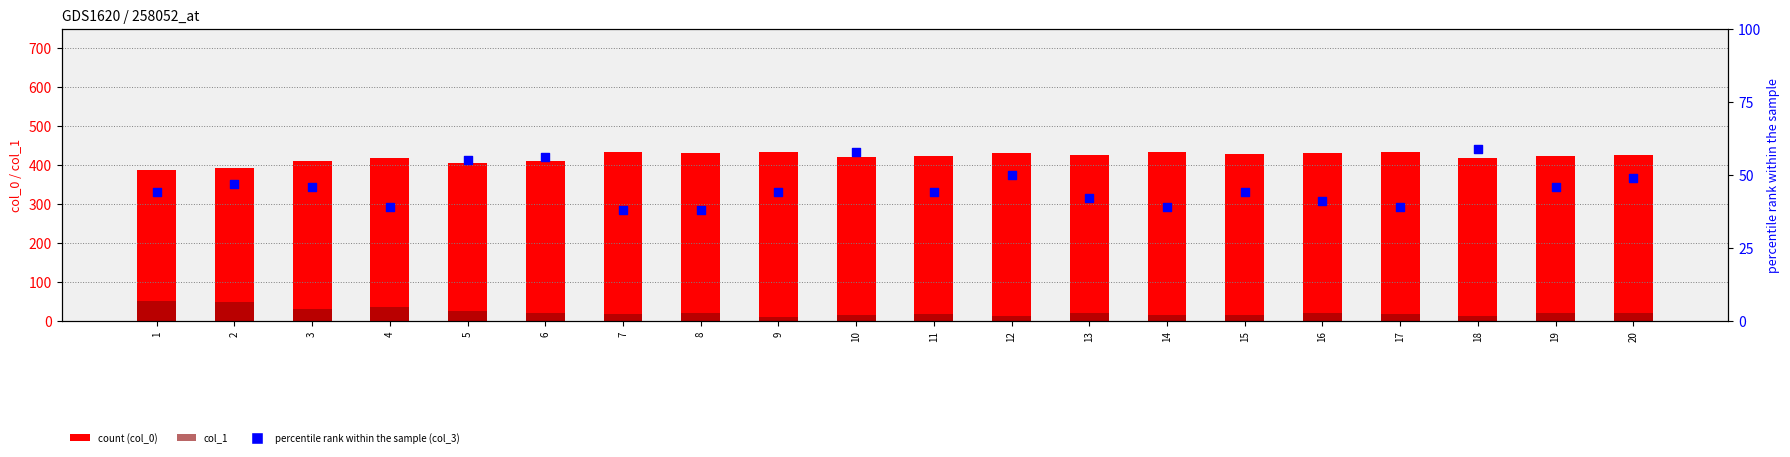

Which series contains the highest Y value?

col_0